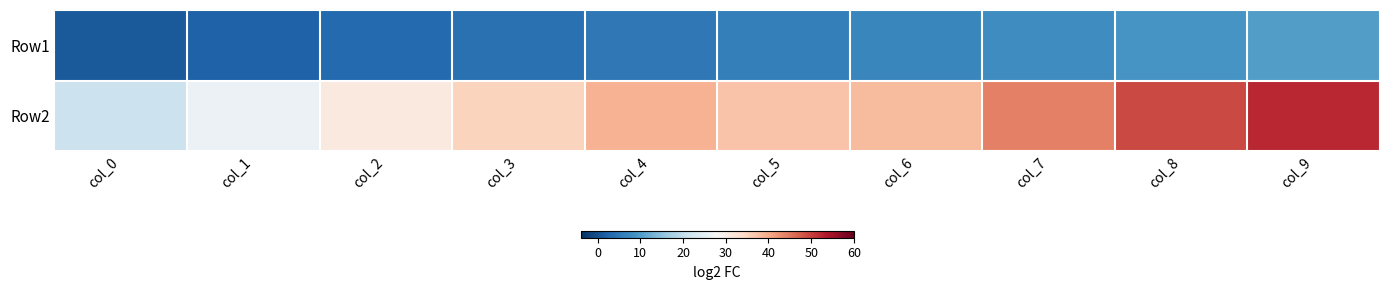

What is the spread (max minus min) of values at col_2?

28